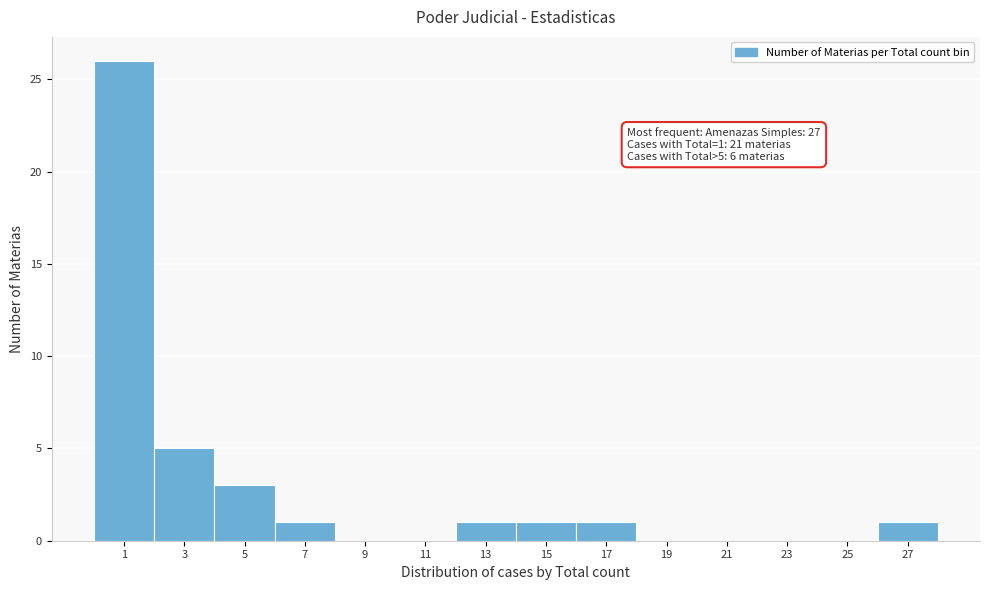

Reading left to right, what are all the values shown in this chart?

1=26	3=5	5=3	7=1	9=0	11=0	13=1	15=1	17=1	19=0	21=0	23=0	25=0	27=1